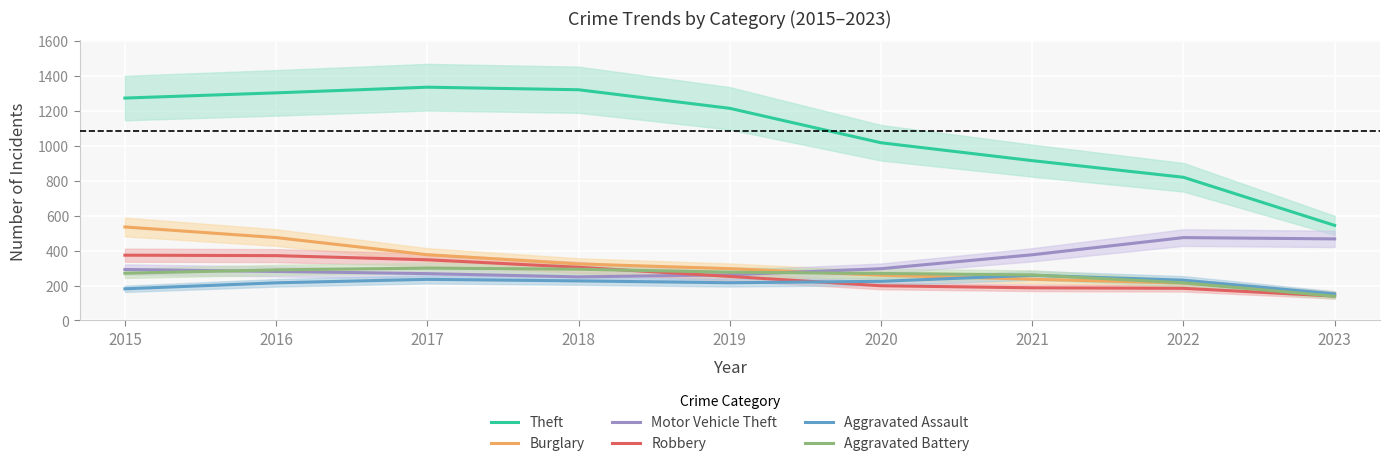

True or false: Burglary has more than 2 interior local peaks.

False